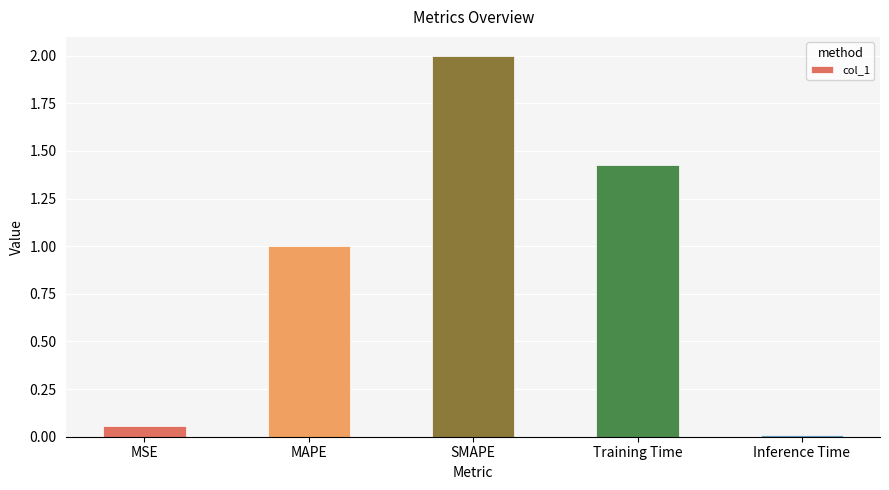

True or false: the data shows 0.0 at Inference Time.

True